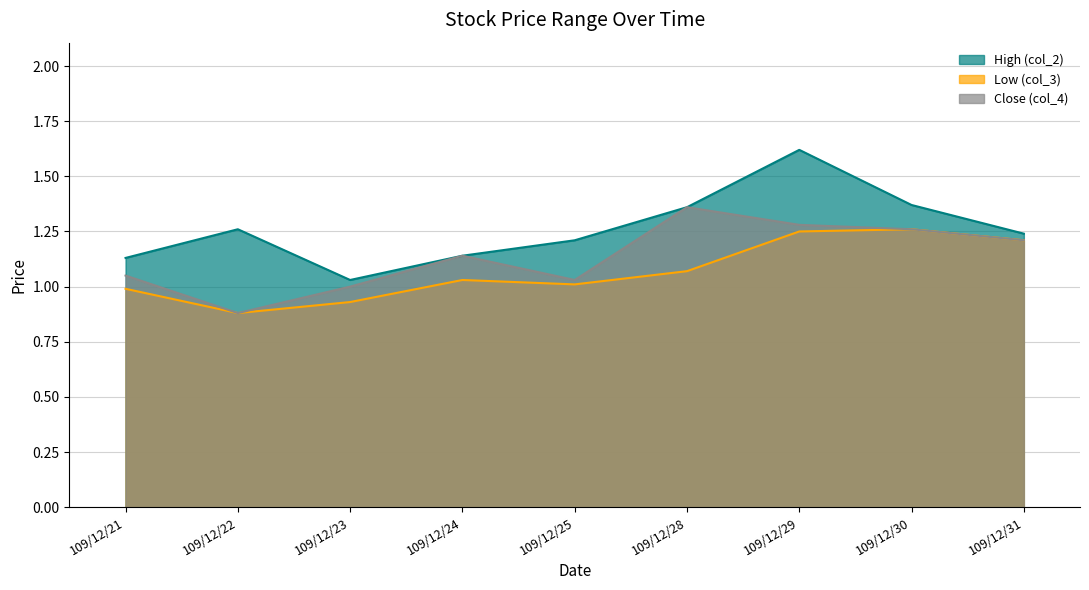

At which label does Close (col_4) reach its peak?

109/12/28